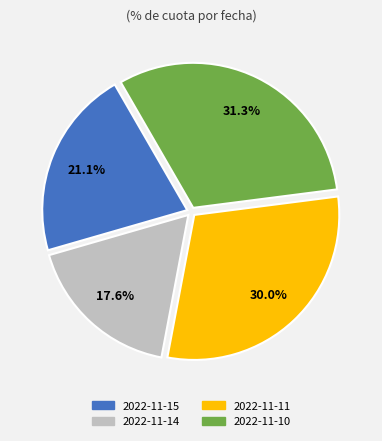

How many segments does this pie chart have?

4